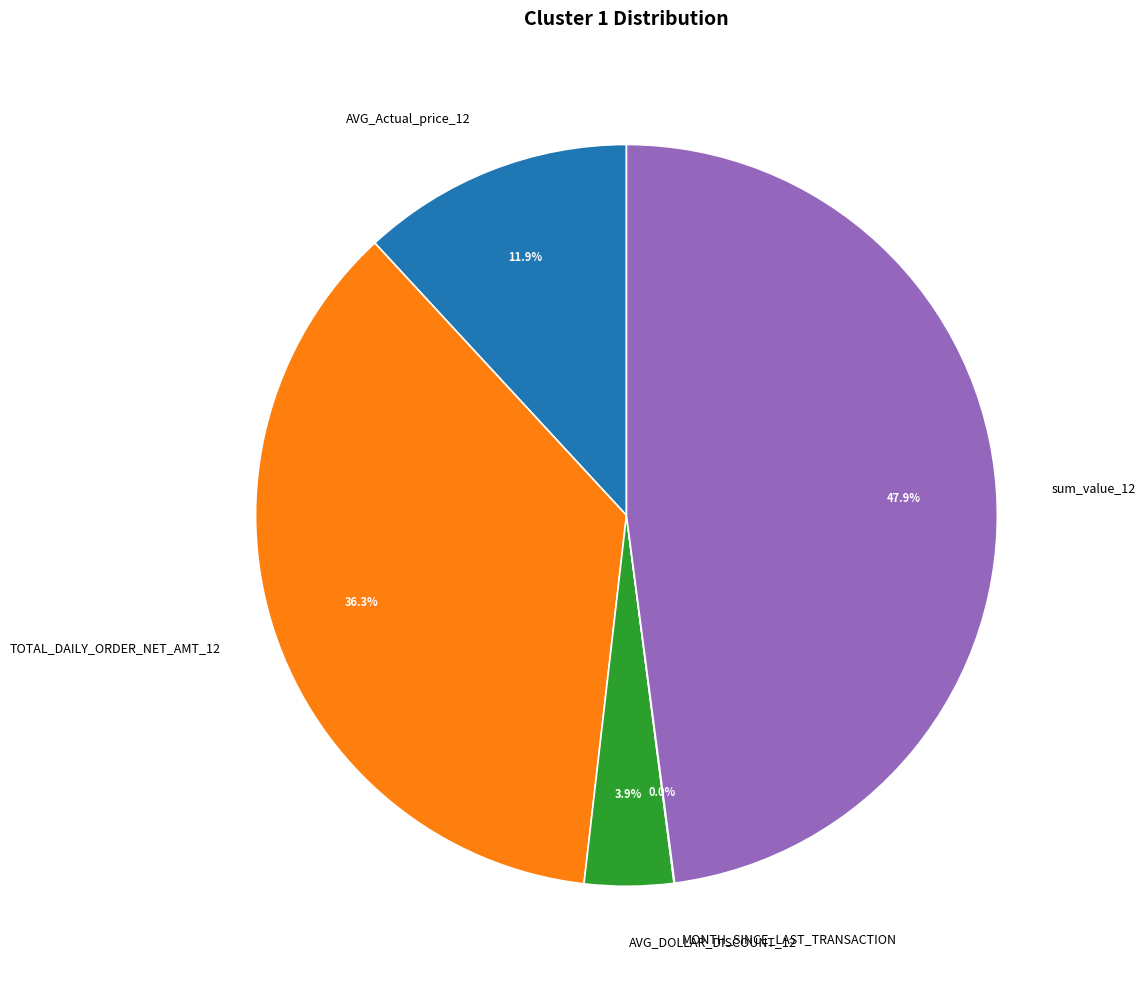

To the nearest percent, what is the difference between the AVG_Actual_price_12 and sum_value_12 slice percentages?

36%